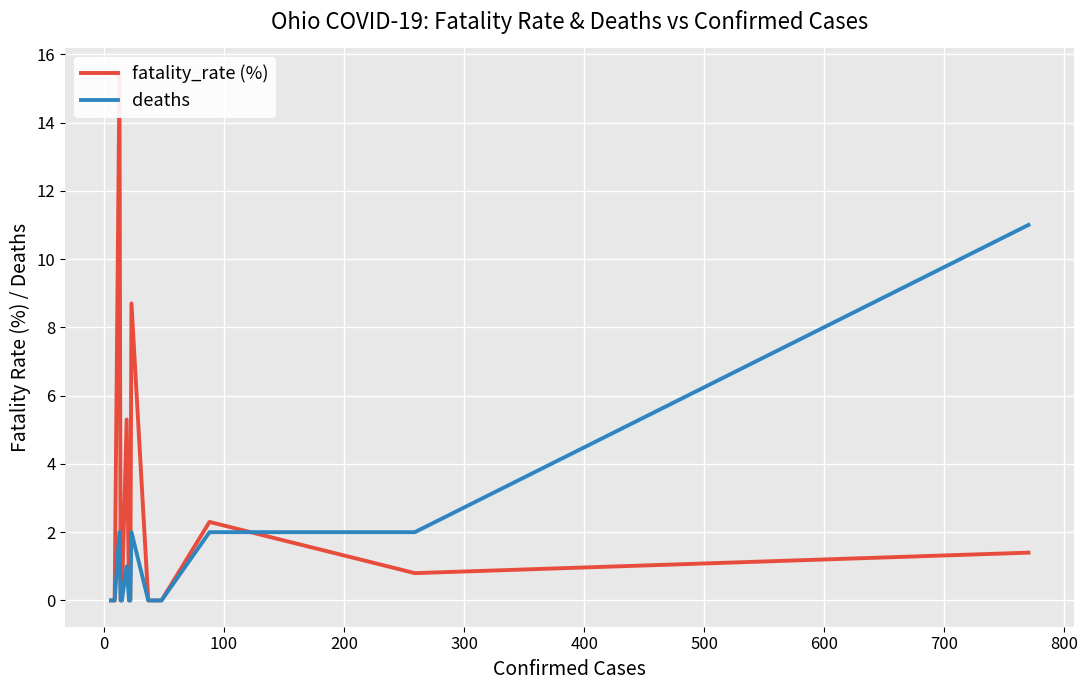

How many lines are shown in the chart?

2